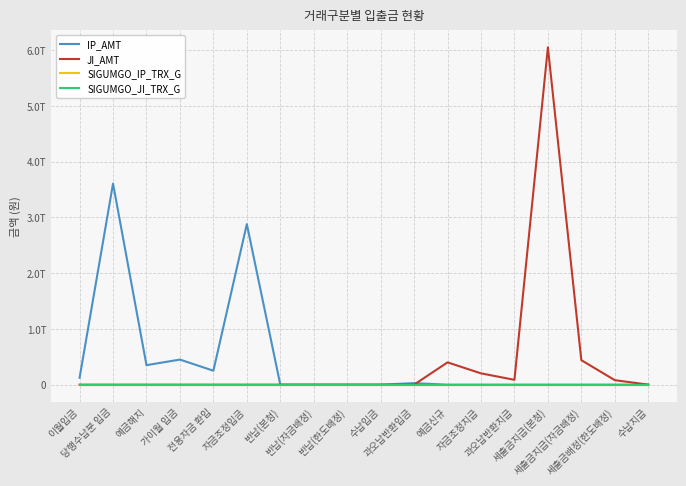

What are all the series names shown in the legend?

IP_AMT, JI_AMT, SIGUMGO_IP_TRX_G, SIGUMGO_JI_TRX_G